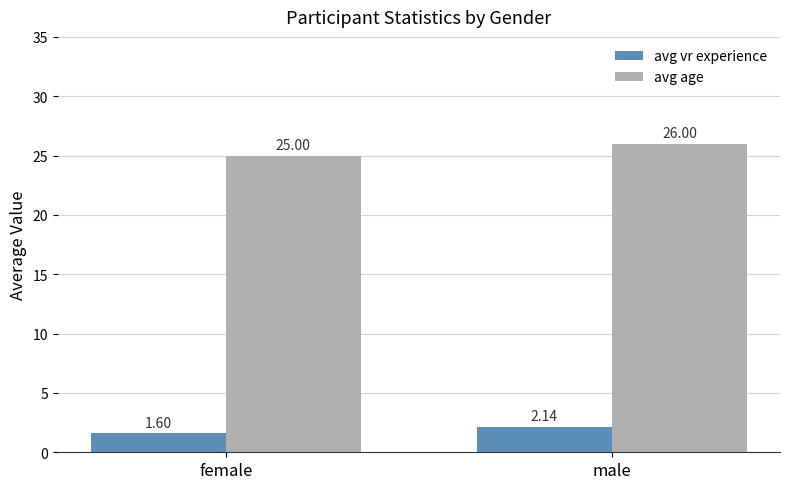

How many data points in avg vr experience are less than 2?

1